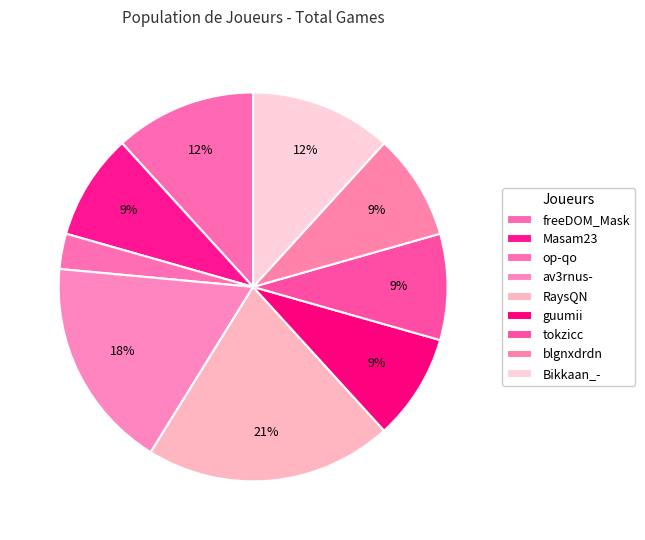

To the nearest percent, what is the difference between the largest and smallest slice percentages?

18%